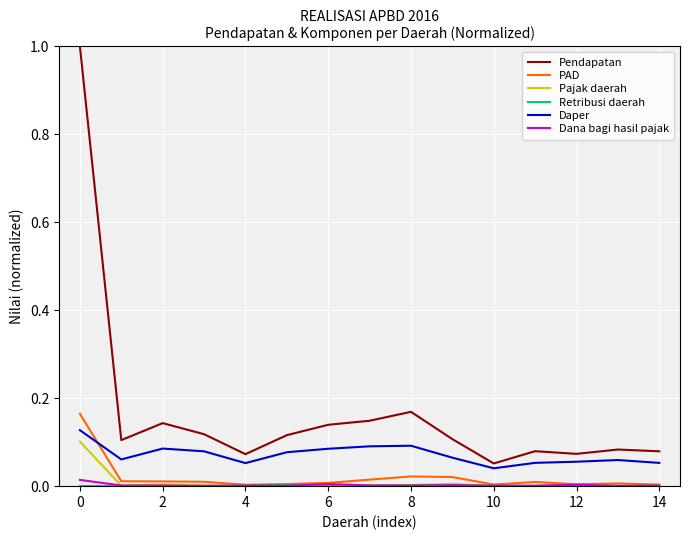

Which series has the largest total across all categories?

Pendapatan